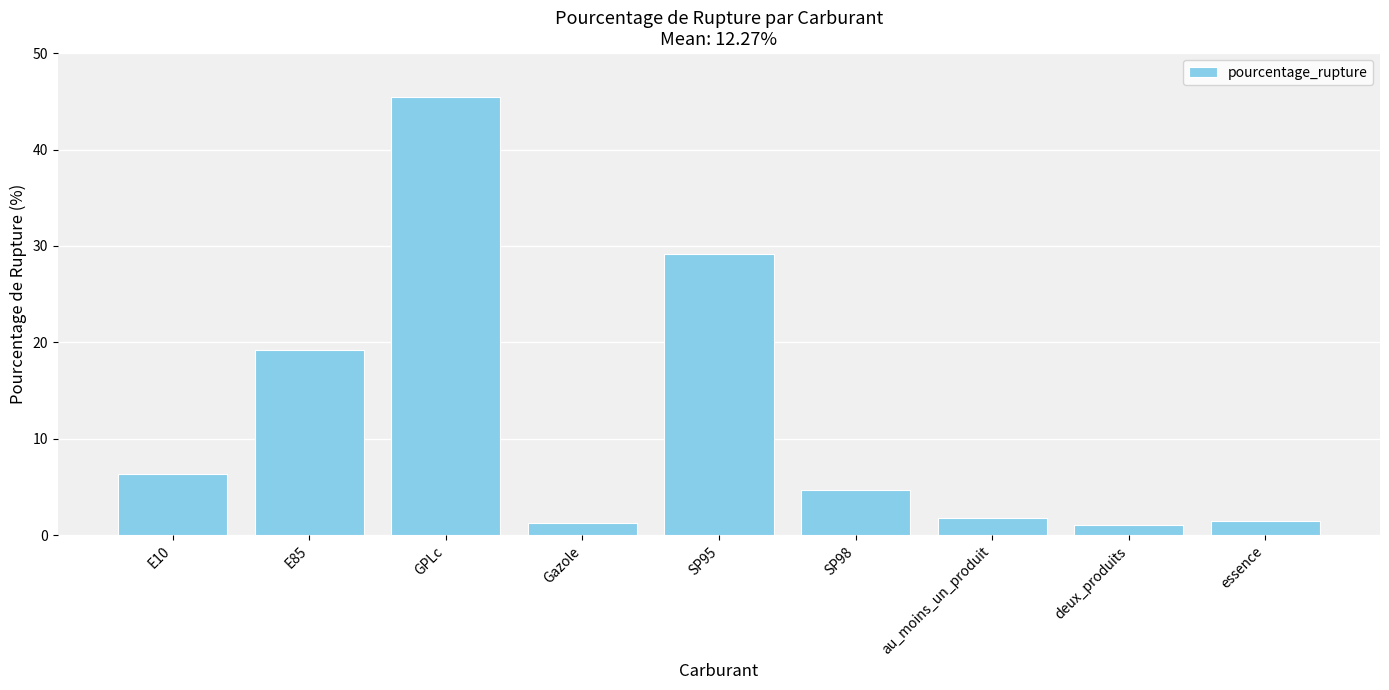

What is the difference between the second highest and minimum values?

28.2